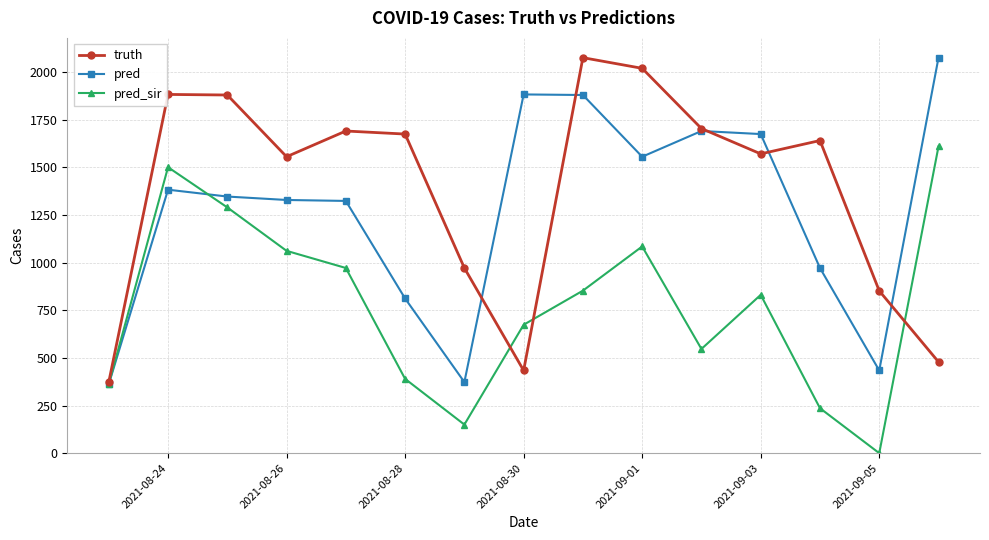

What is the value of the pred point at the 9th from the left?

1880.0